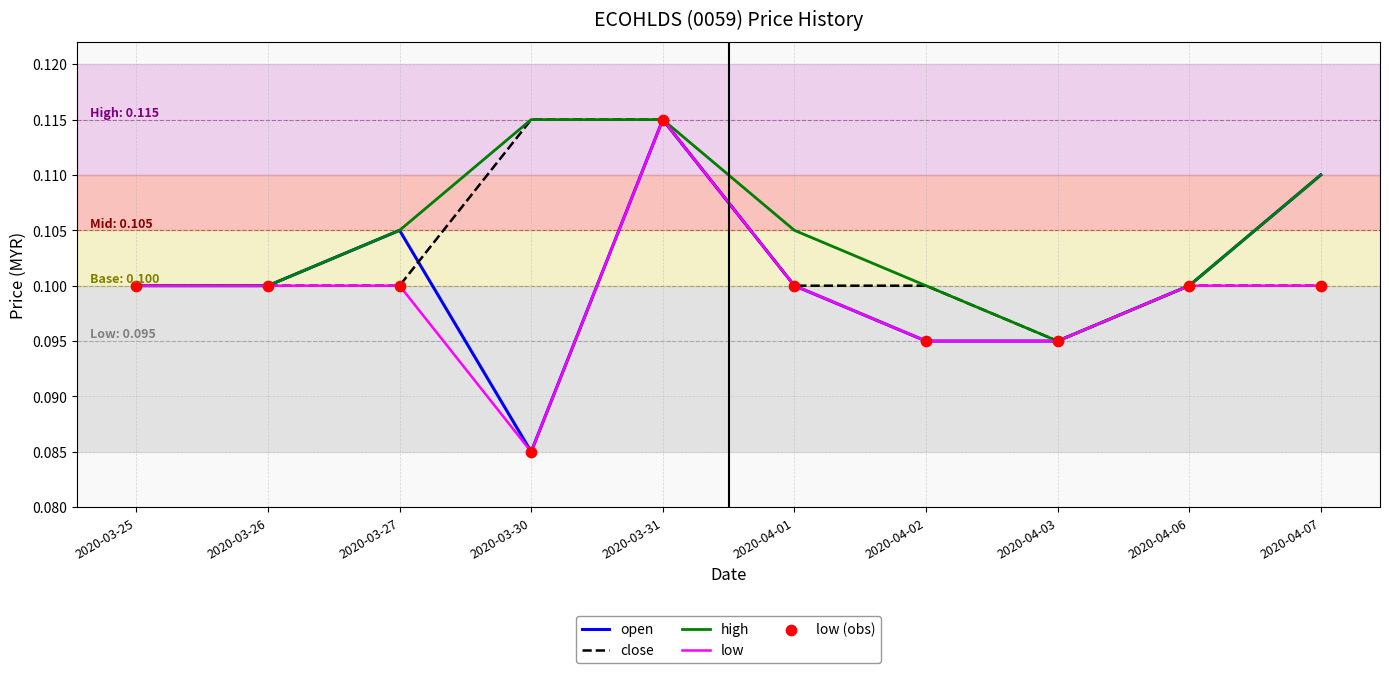

Which series has the largest total across all categories?

high